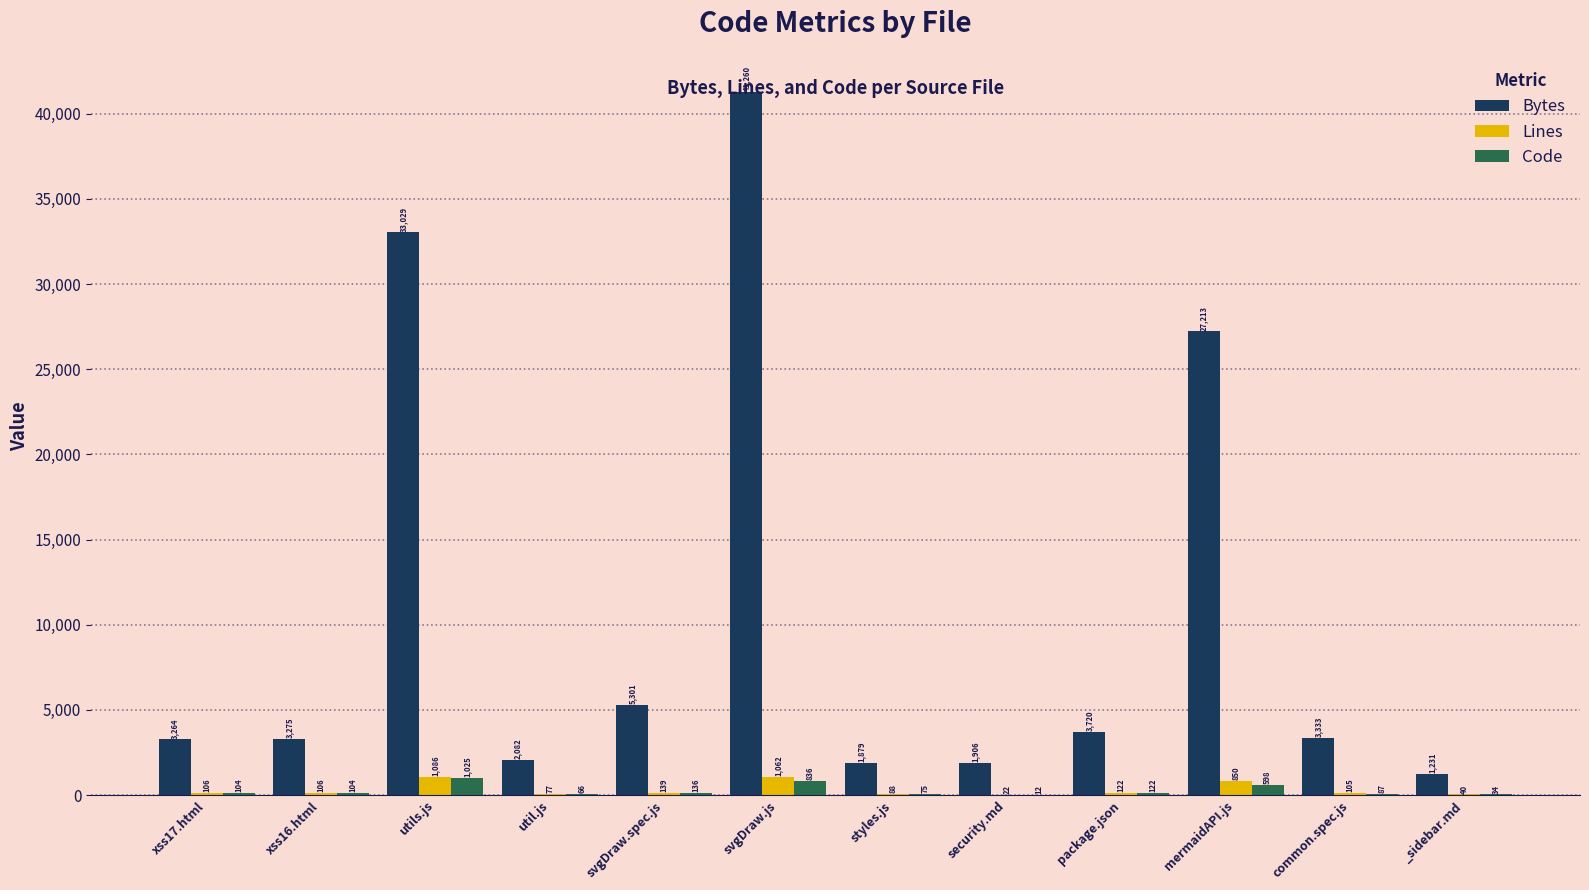

True or false: Code has a value of 104 at xss16.html.

True